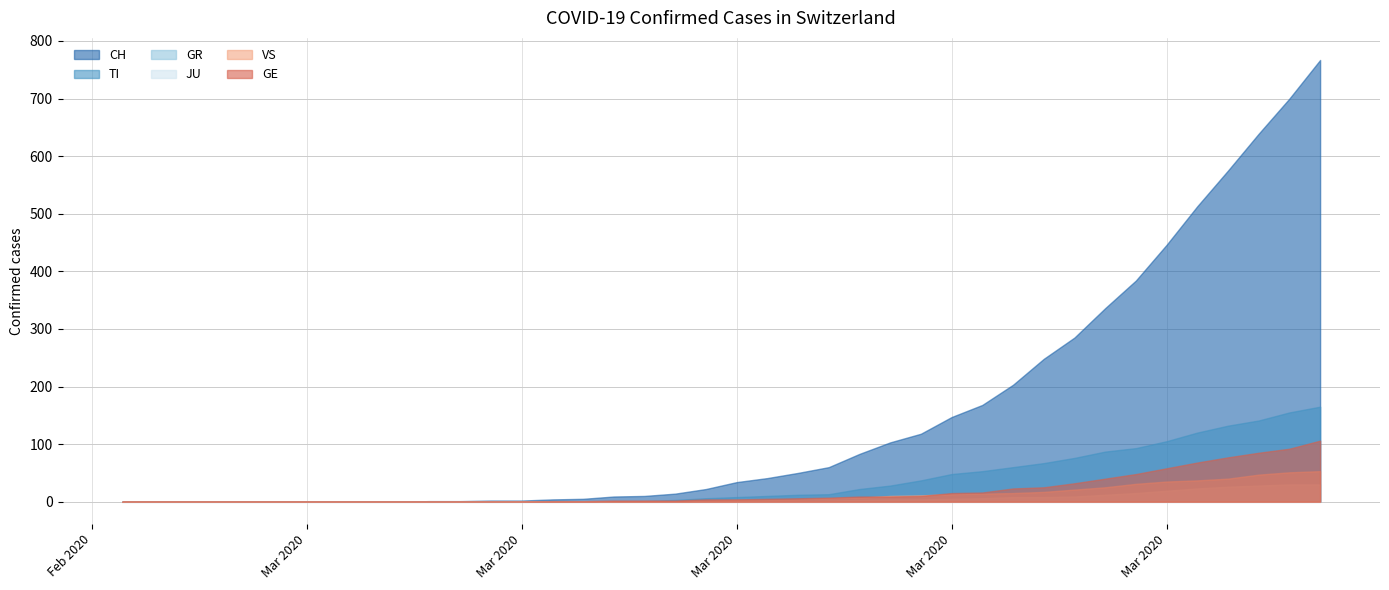

Rank the categories by TI value from highest to lowest.

39, 38, 37, 36, 35, 34, 33, 32, 31, 30, 29, 28, 27, 26, 25, 24, 23, 22, 21, 20, 19, 18, 14, 15, 16, 17, 0, 1, 2, 3, 4, 5, 6, 7, 8, 9, 10, 11, 12, 13